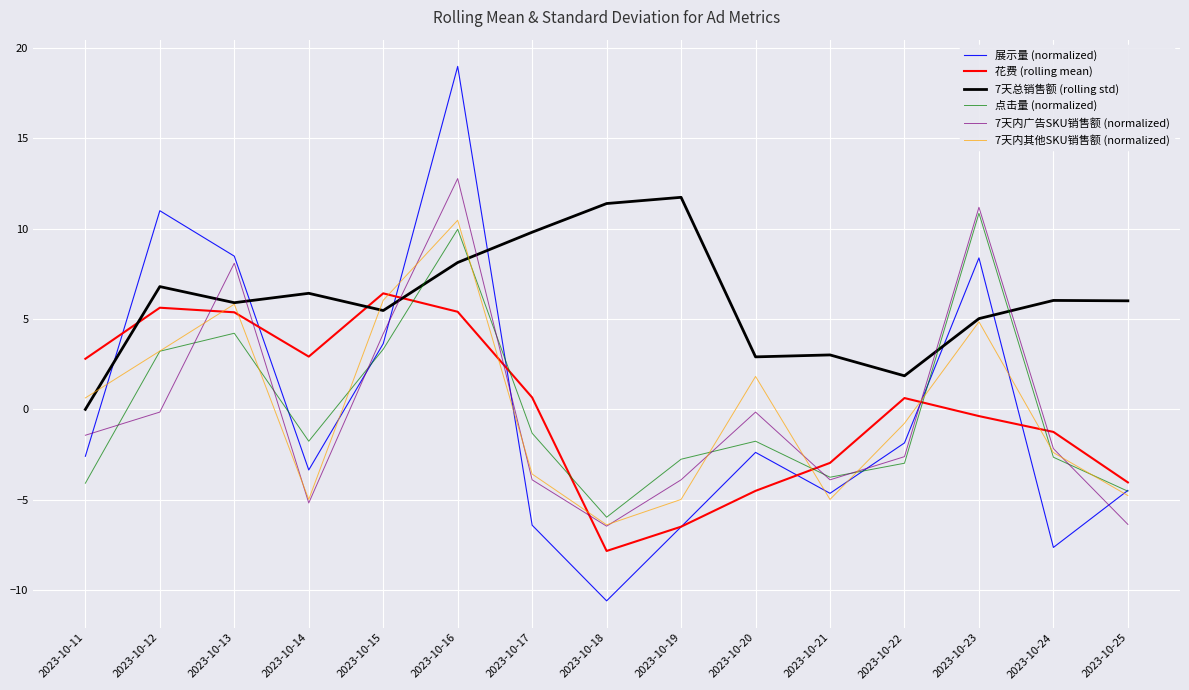

Rank the series at 2023-10-15 from lowest to highest value.

点击量 (normalized), 展示量 (normalized), 7天内广告SKU销售额 (normalized), 7天总销售额 (rolling std), 7天内其他SKU销售额 (normalized), 花费 (rolling mean)